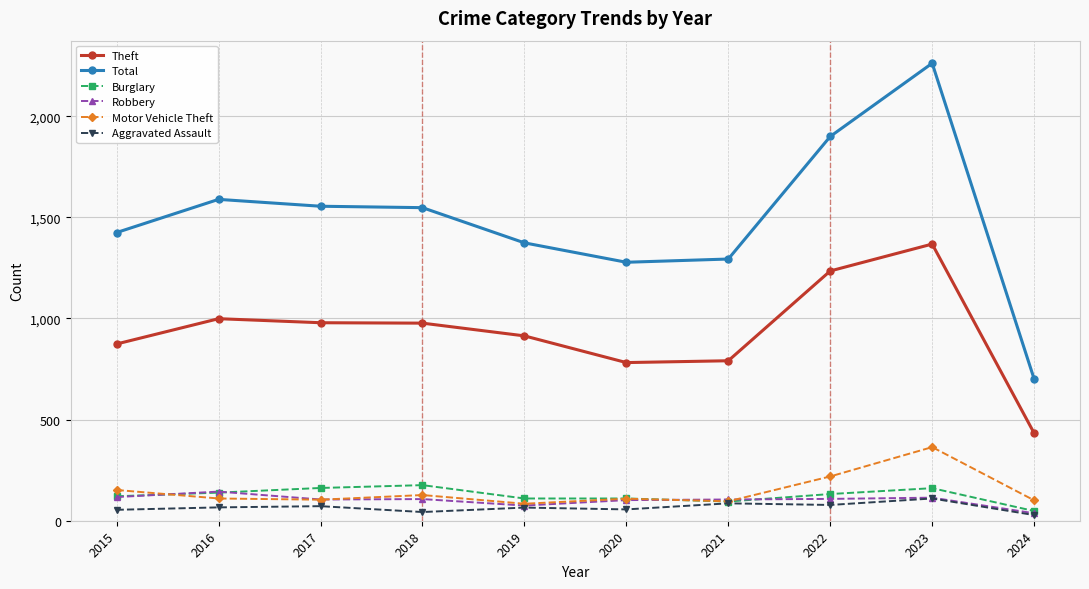

In Theft, how many points are lower than both neighbors (excluding endpoints)?

1